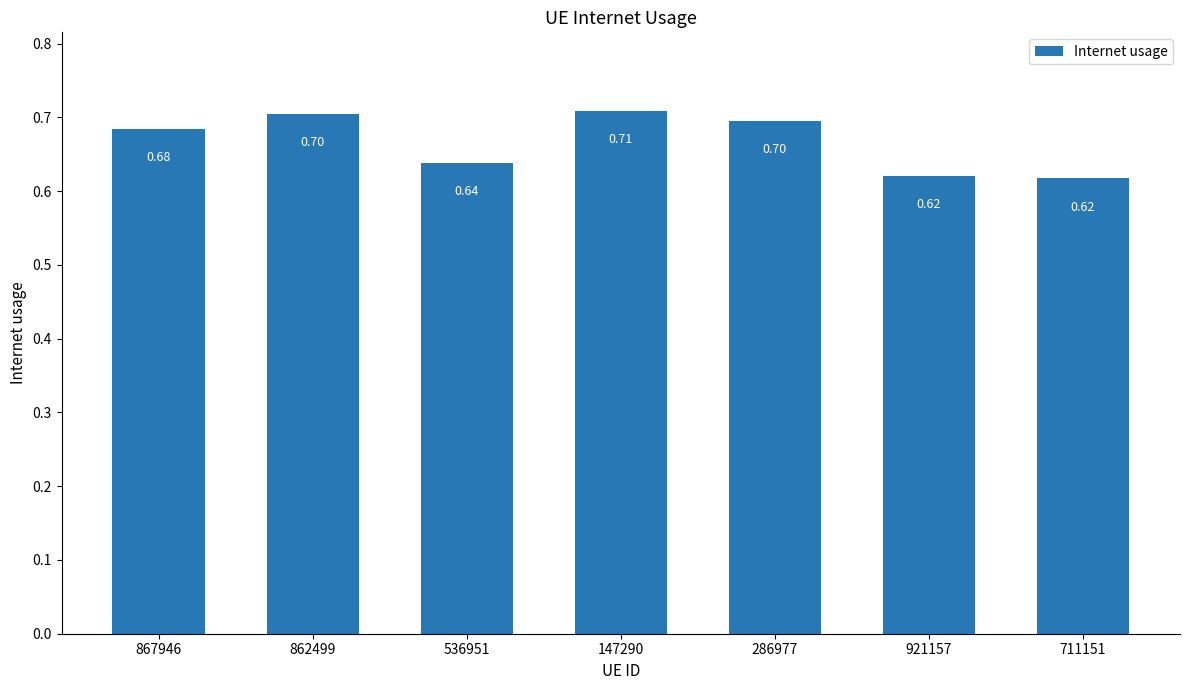

What is the difference between the values at 867946 and 711151?

0.1